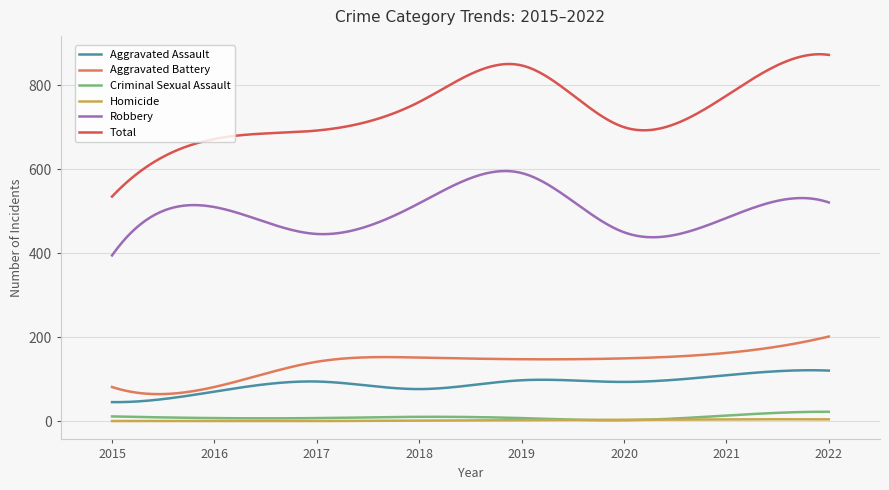

What is the sum of all Criminal Sexual Assault values?

2971.9